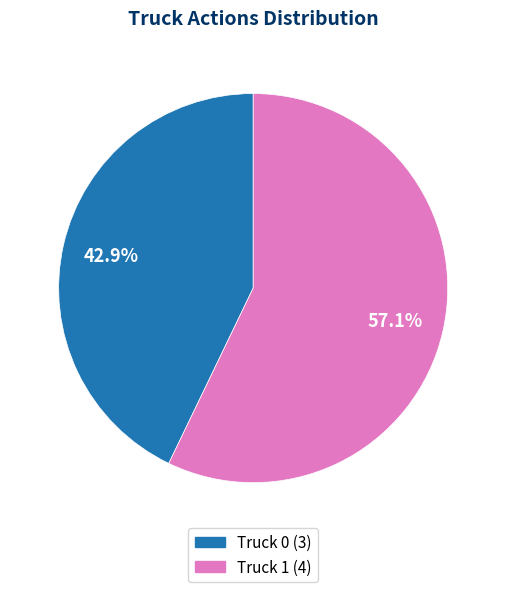

To the nearest percent, what is the average slice percentage?

50%